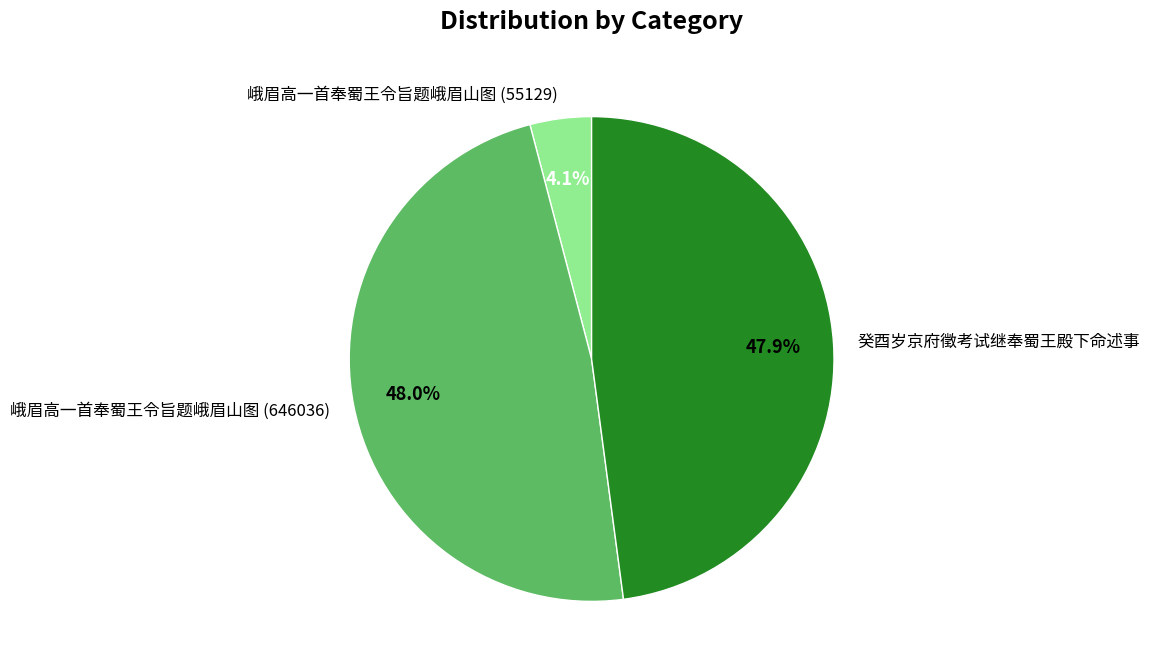

How many segments does this pie chart have?

3